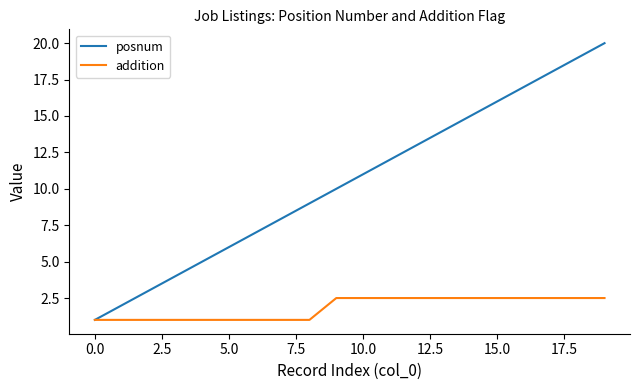

What is the minimum value shown in the chart?

1.0